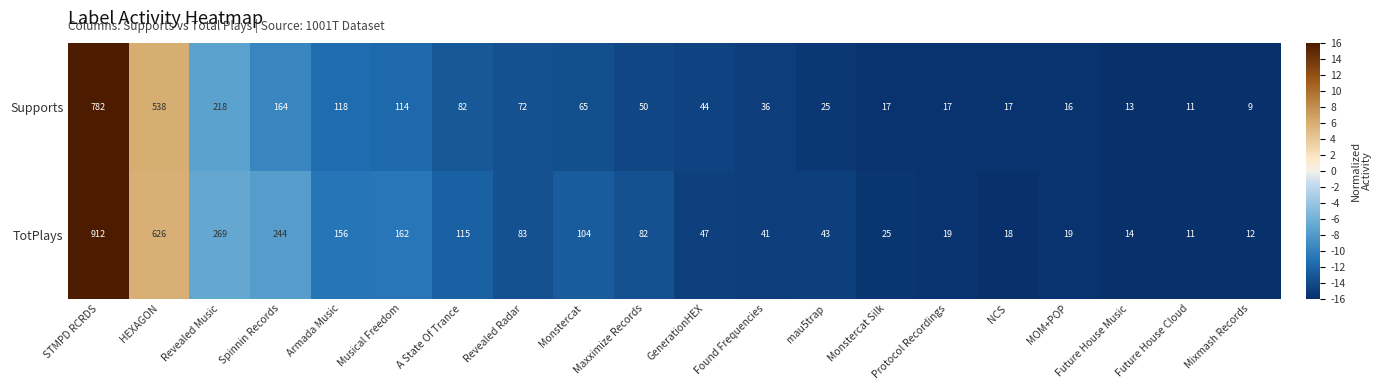

What is the difference between the Supports values at STMPD RCRDS and Monstercat Silk?

765